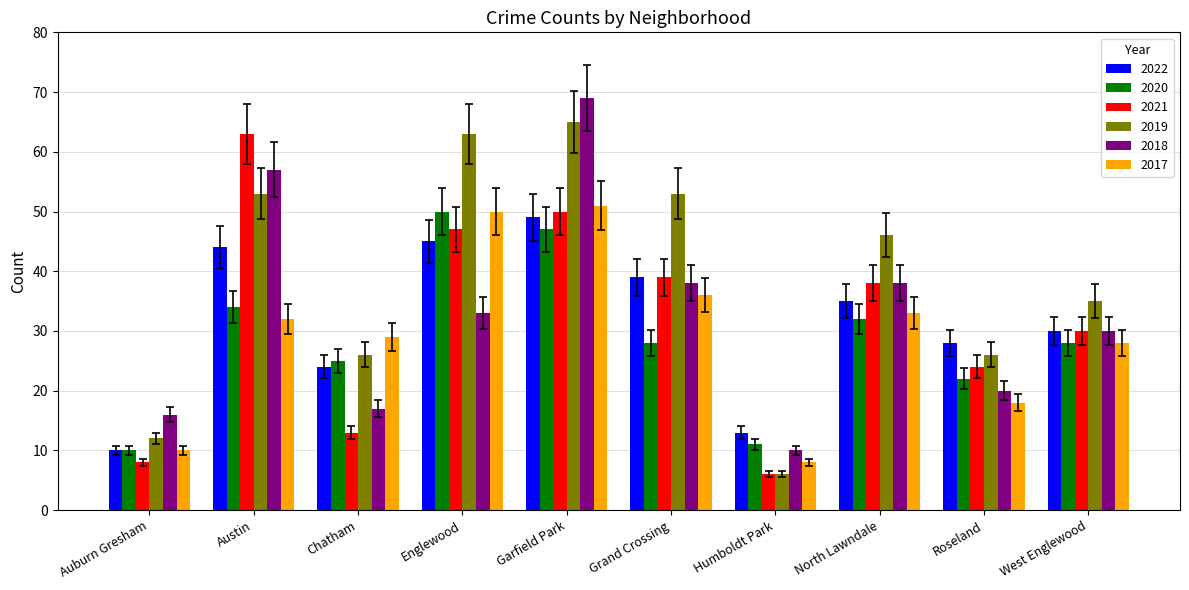

What is the value of the 2022 bar at the 7th from the left?

13